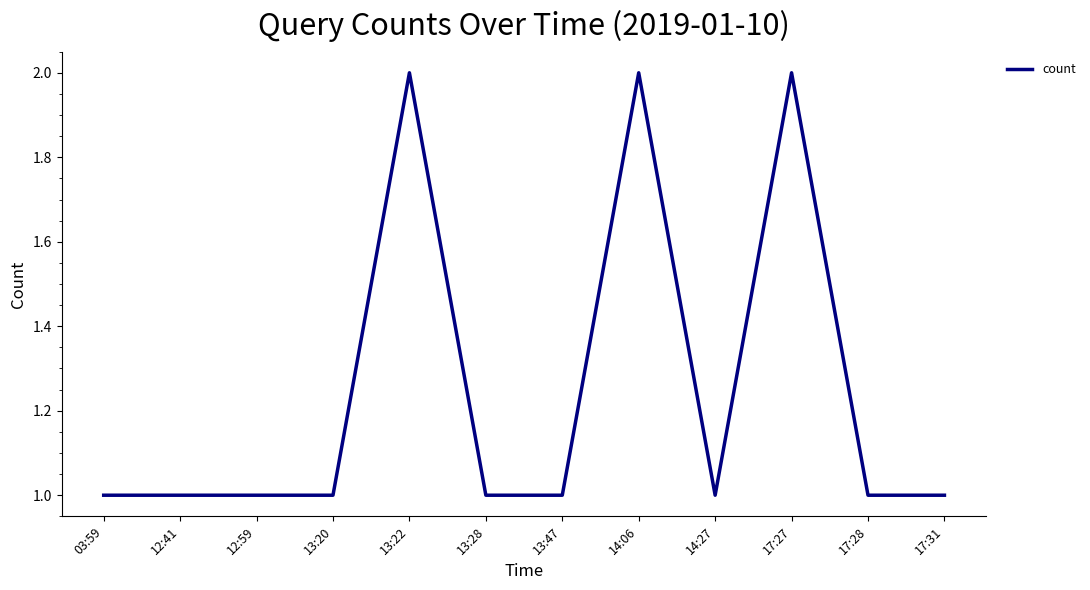

Does the chart display data point markers on the line(s)?

No